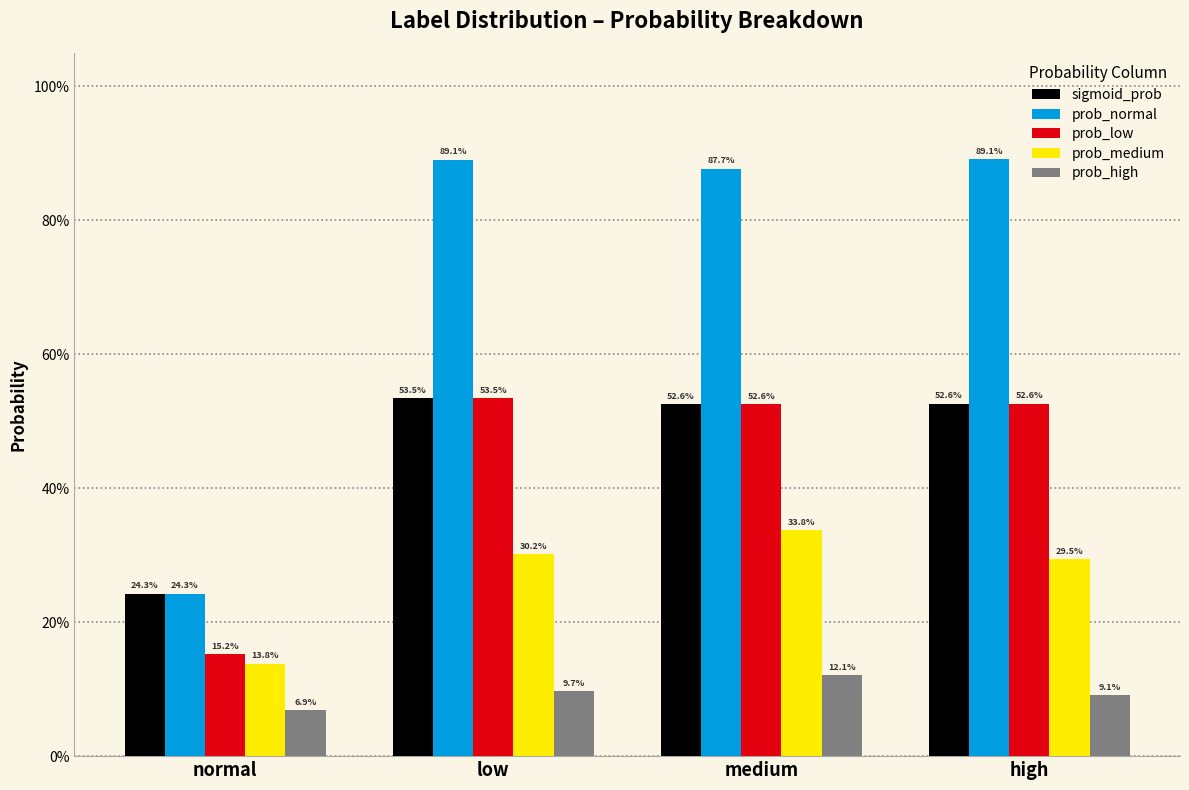

True or false: prob_low has a value of 0.3 at low.

False